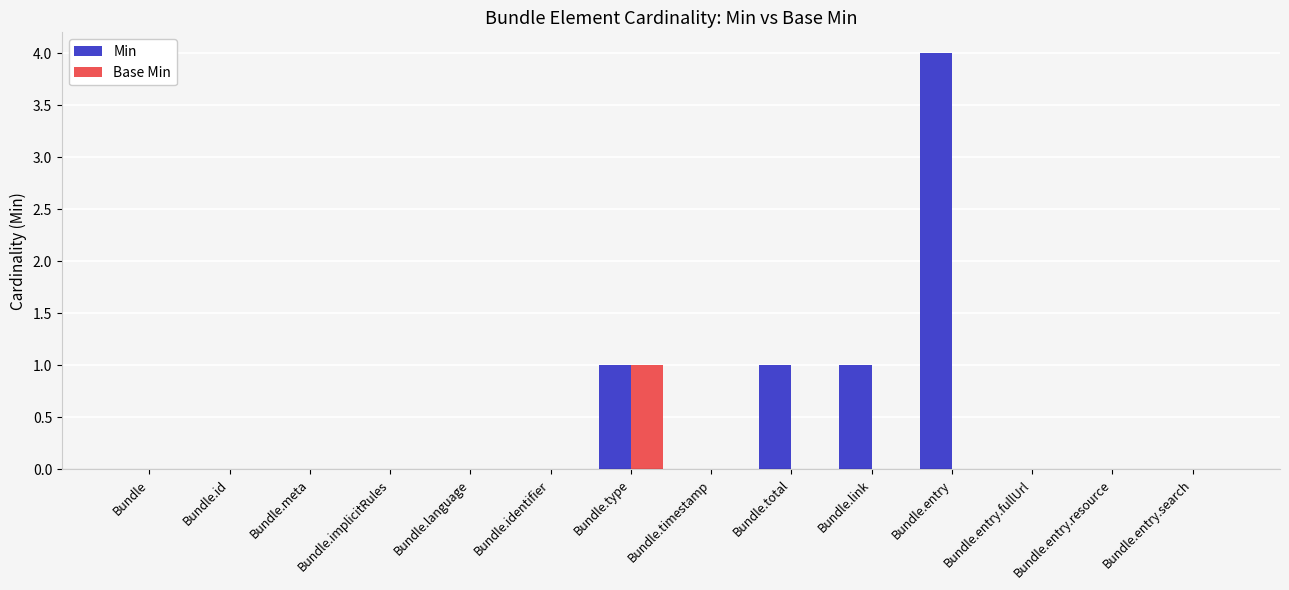

The value of Min at Bundle.identifier is 1. True or false?

False